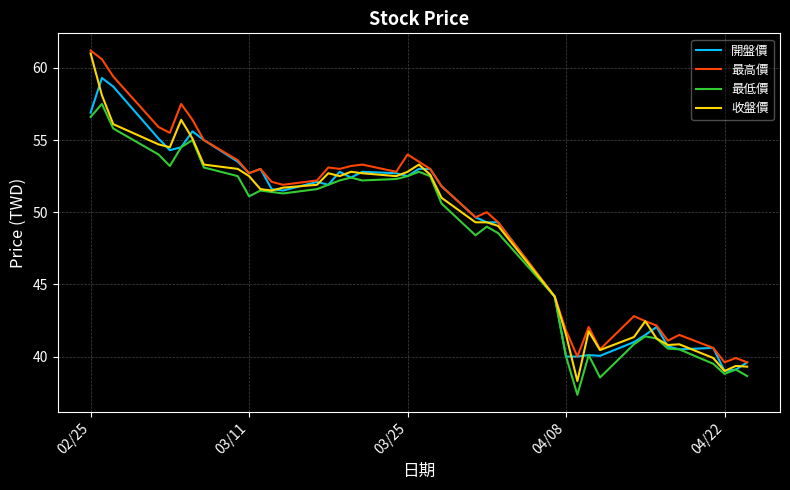

What is the lowest value of the 最低價 series?

37.4